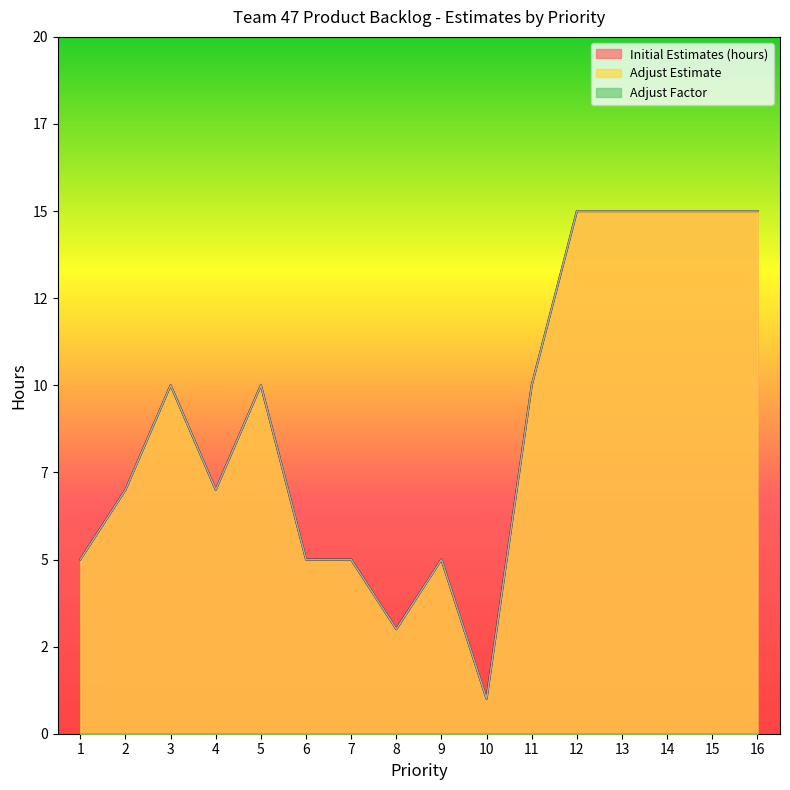

What is the difference between the second highest and minimum values in the Adjust Estimate series?

14